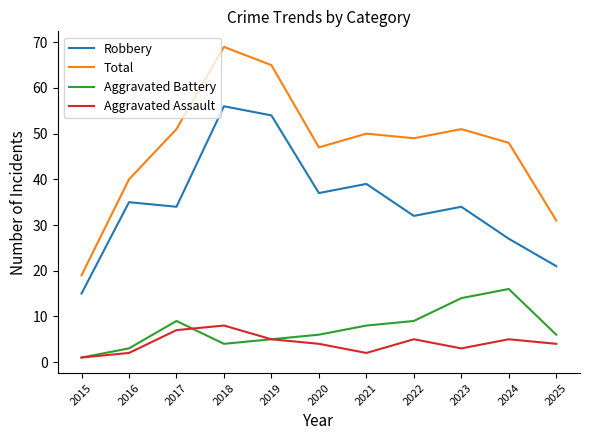

How many lines are shown in the chart?

4